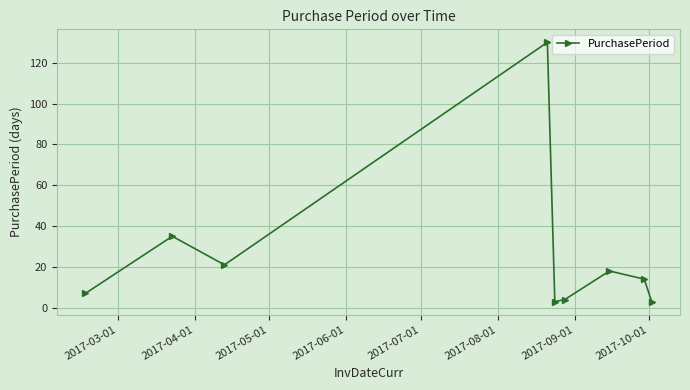

How many lines are shown in the chart?

1